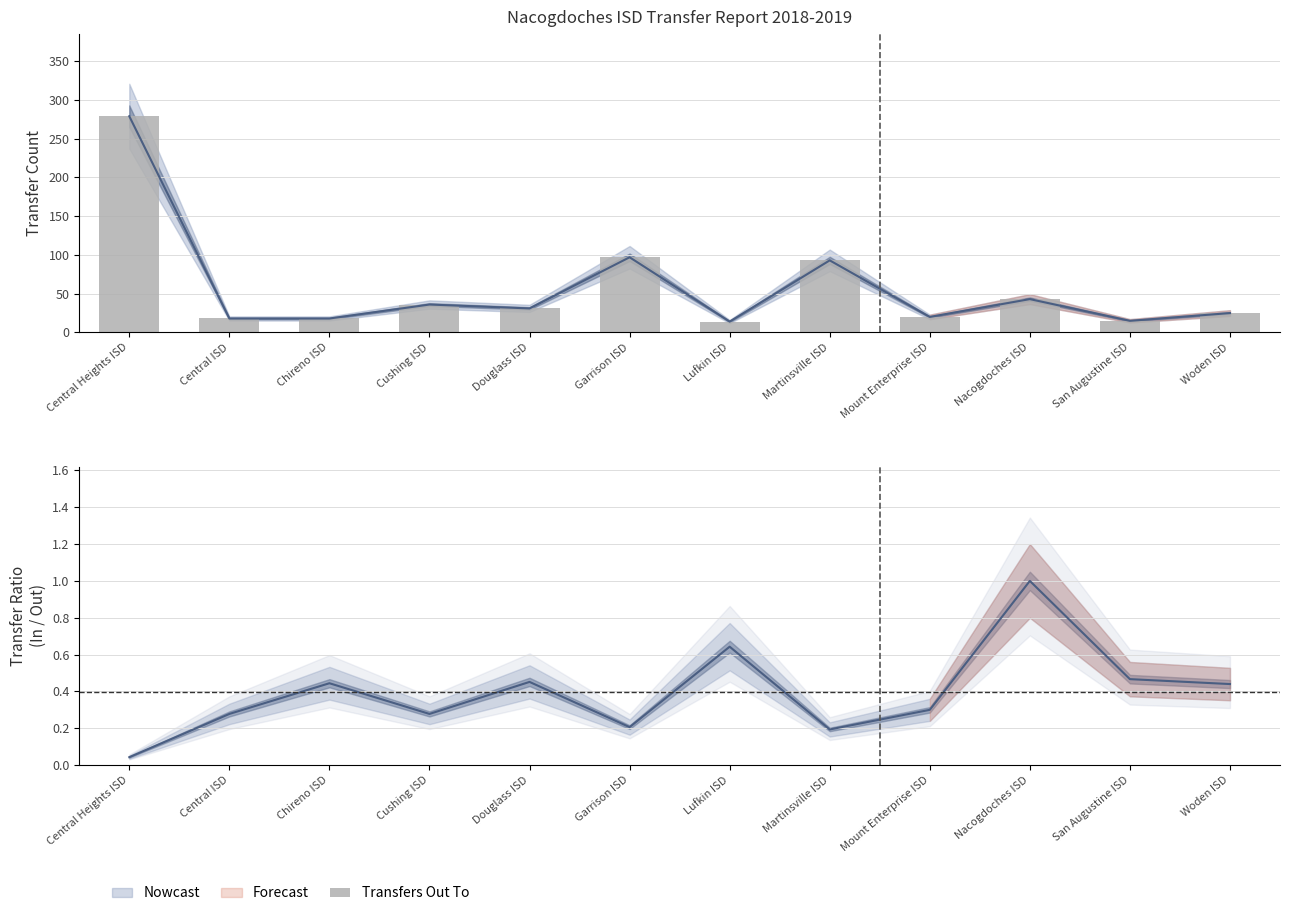

What is the average value?

57